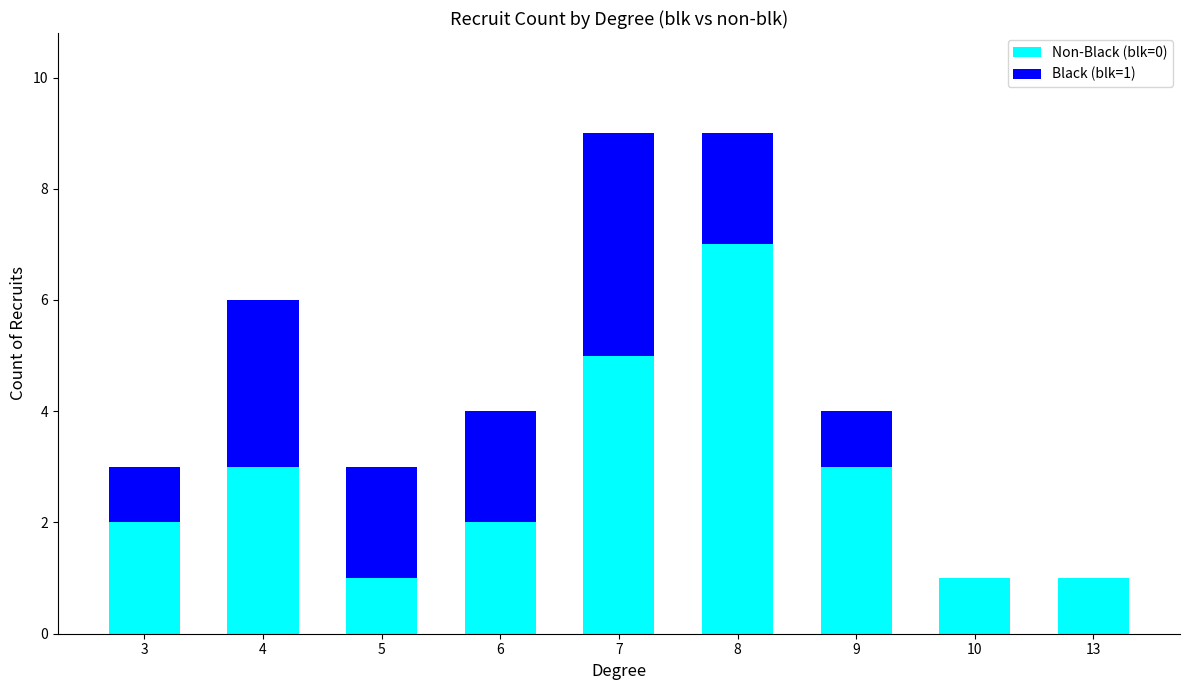

What value does the Non-Black (blk=0) series have at 8?

7